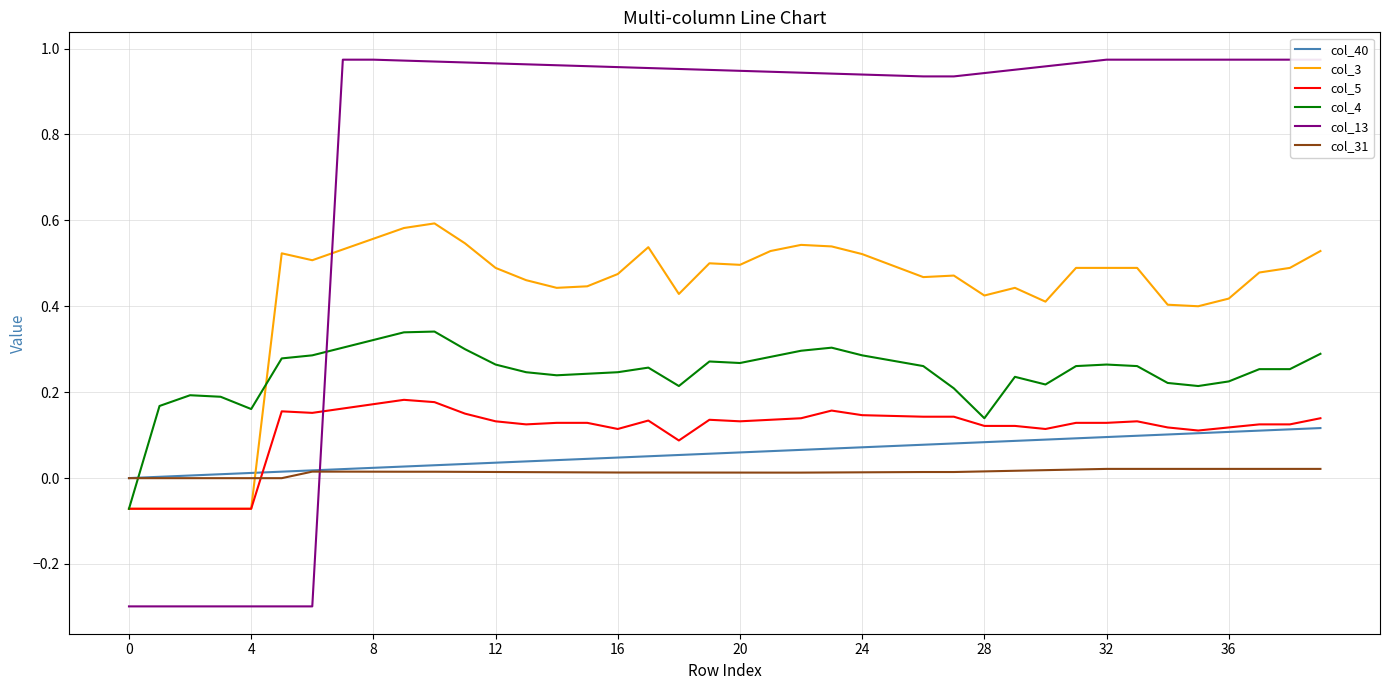

How many values in the col_31 series are below 0?

6